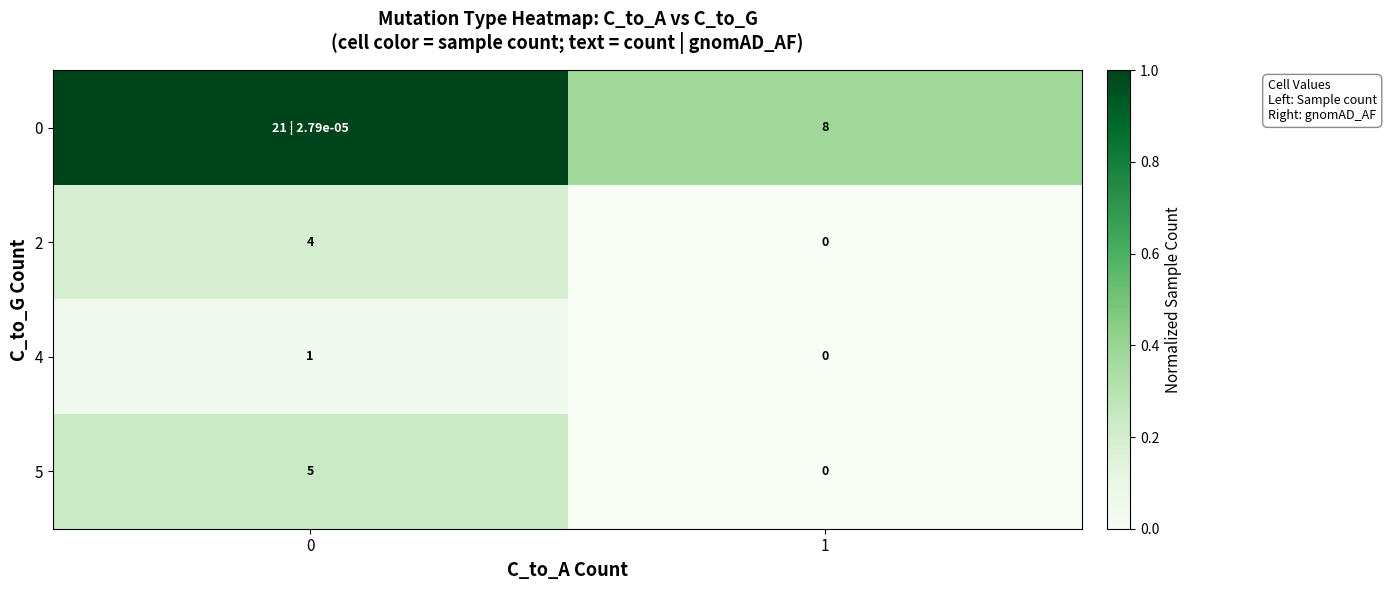

Is the value of 4 at 1 greater than the value of 5 at 0?

No